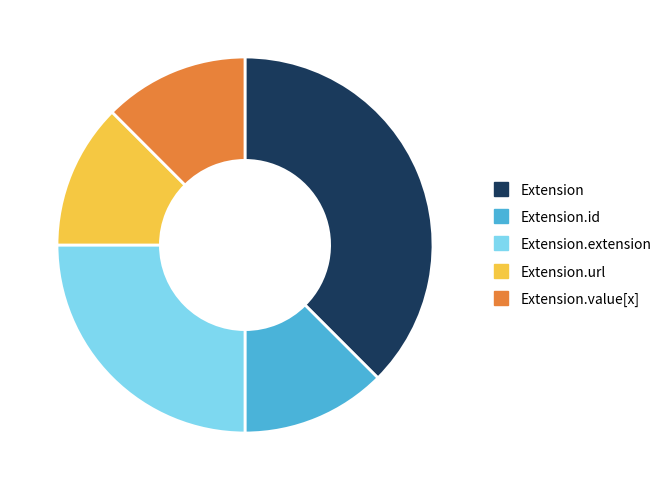

Does any single category account for the majority?

No